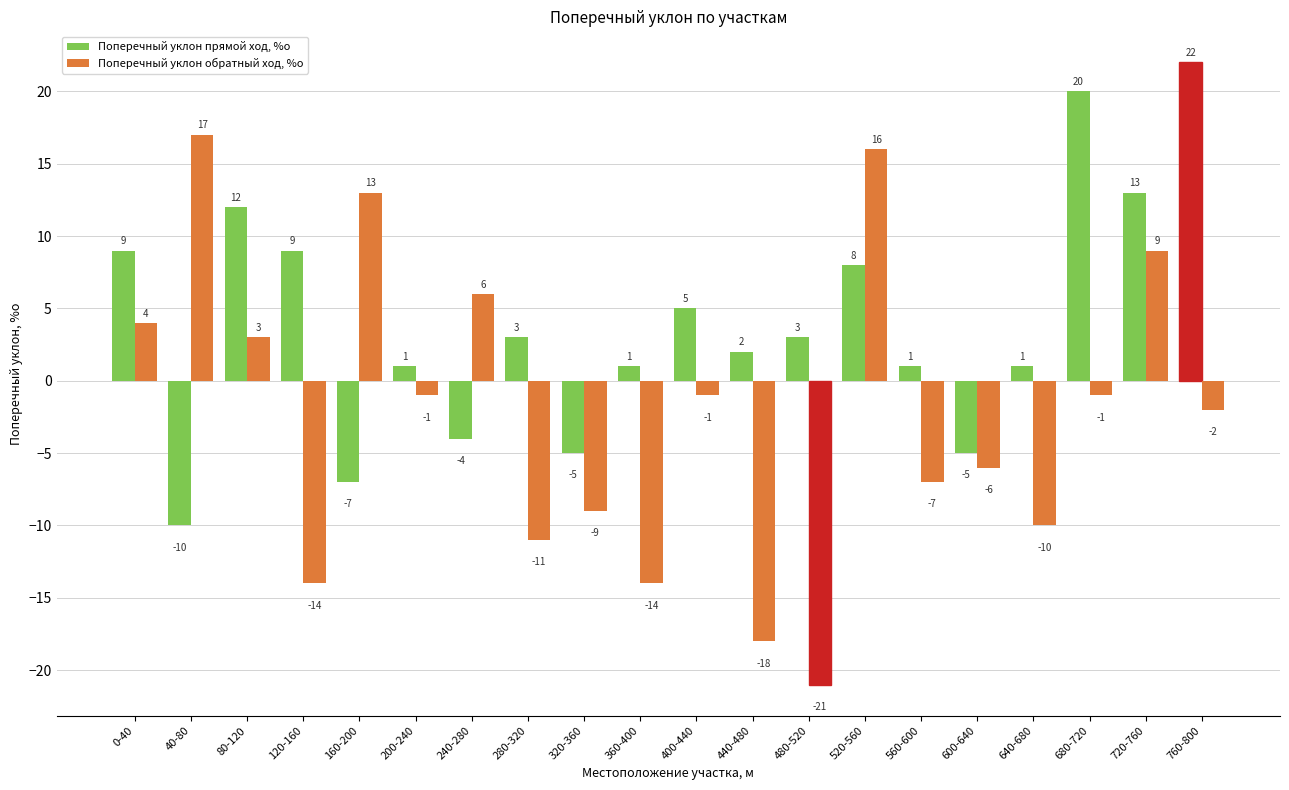

True or false: Поперечный уклон обратный ход, %о has a value of -9 at 320-360.

True